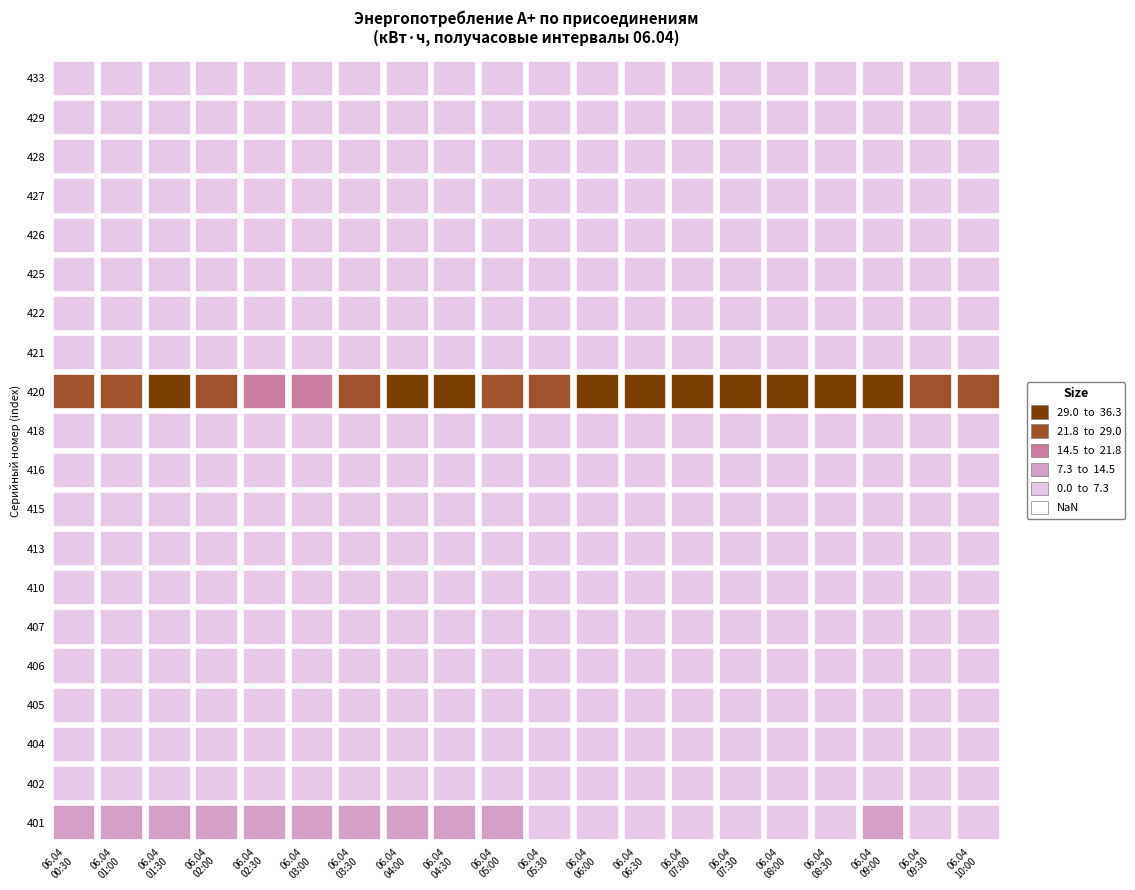

How many series are shown in this chart?

20